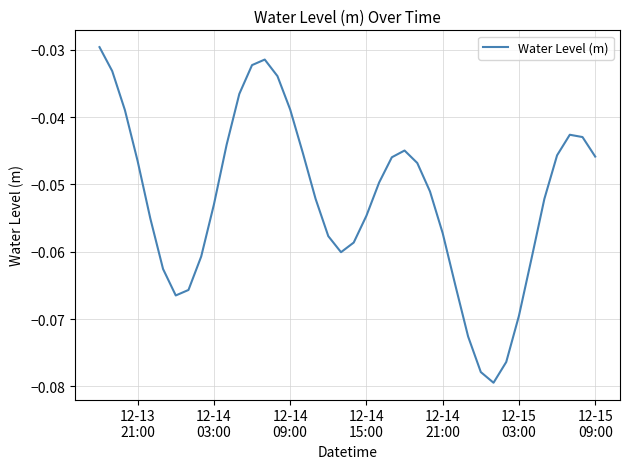

How many points are lower than both their immediate neighbors (excluding endpoints)?

3